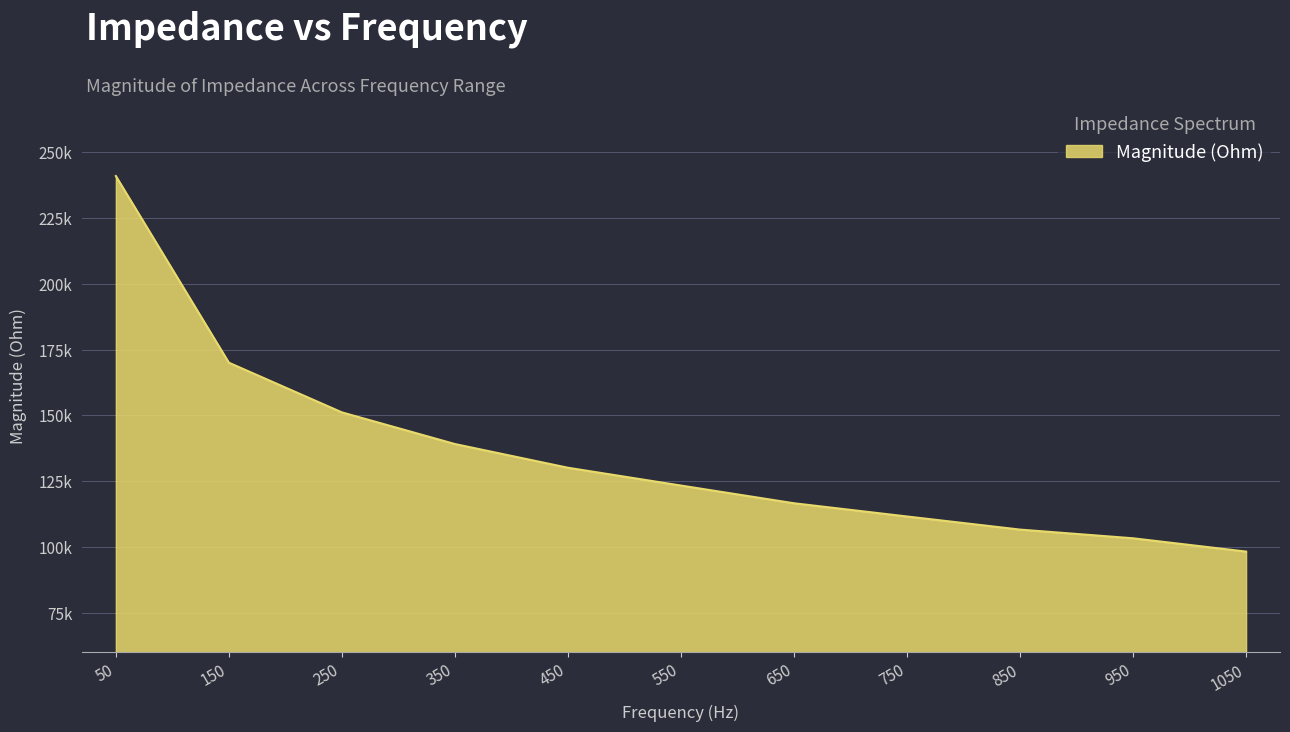

Does the chart display data point markers on the line(s)?

No